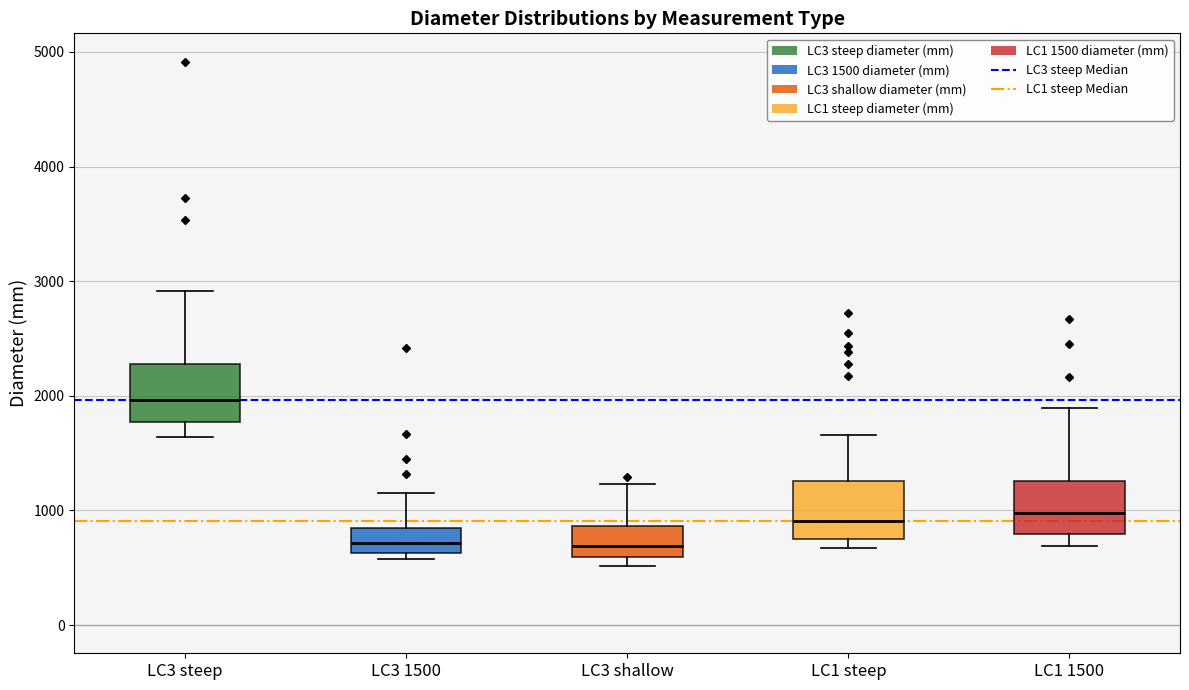

Reading left to right, read every box against the y-axis: the position of its median line, the range the box covers, and the ends of its whiskers. The values are not printed on the chart, so give them approximately, as read against the axis.

LC3 steep: median 2000, box 1800 to 2300, whiskers 1600 to 2900
LC3 1500: median 700, box 600 to 800, whiskers 600 (just below the box's lower edge) to 1200
LC3 shallow: median 700, box 600 to 900, whiskers 500 to 1200
LC1 steep: median 900, box 800 to 1300, whiskers 700 to 1700
LC1 1500: median 1000, box 800 to 1300, whiskers 700 to 1900